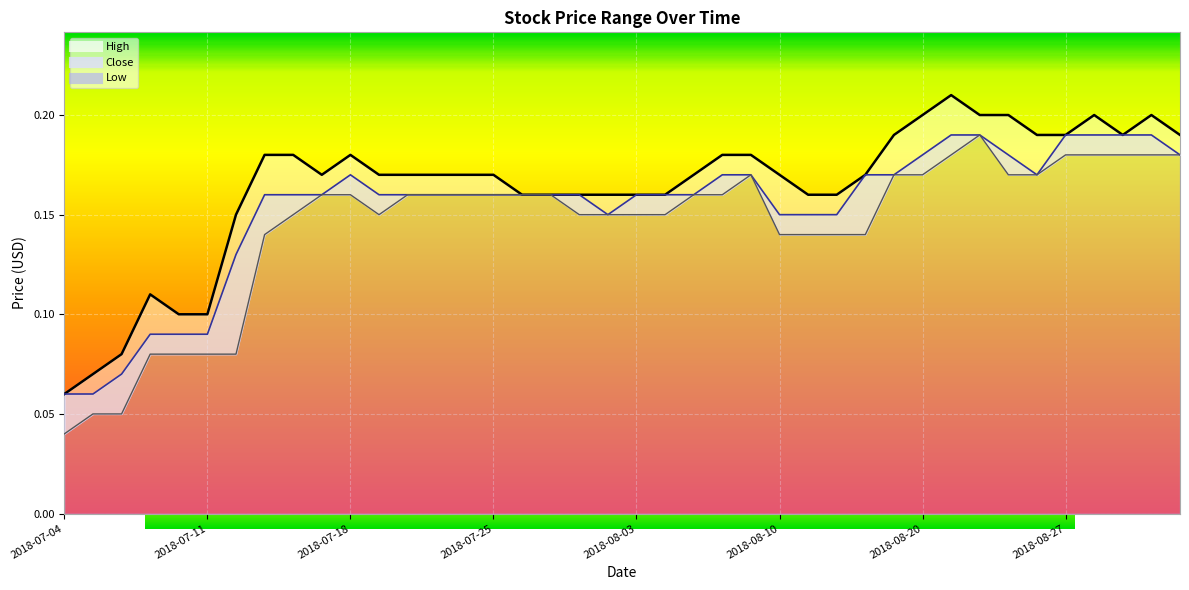

The value of Low at 2018-08-07 is 0.3. True or false?

False